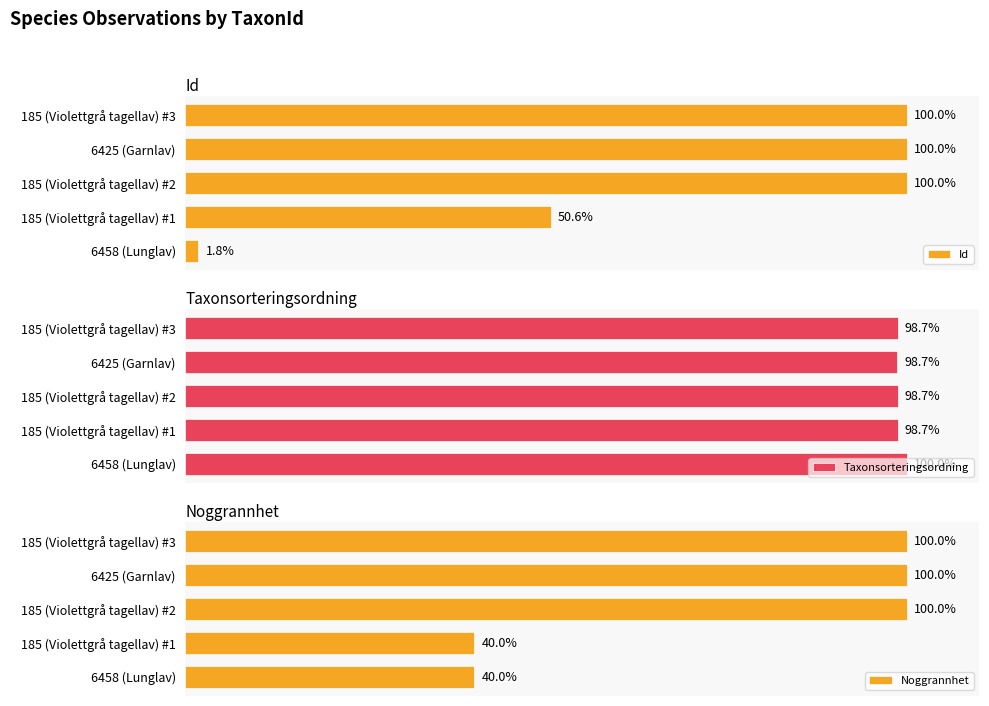

Reading left to right, list all the values displayed in this chart.

Id: 1.8	50.6	100.0	100.0	100.0
Taxonsorteringsordning: 100.0	98.7	98.7	98.7	98.7
Noggrannhet: 40.0	40.0	100.0	100.0	100.0